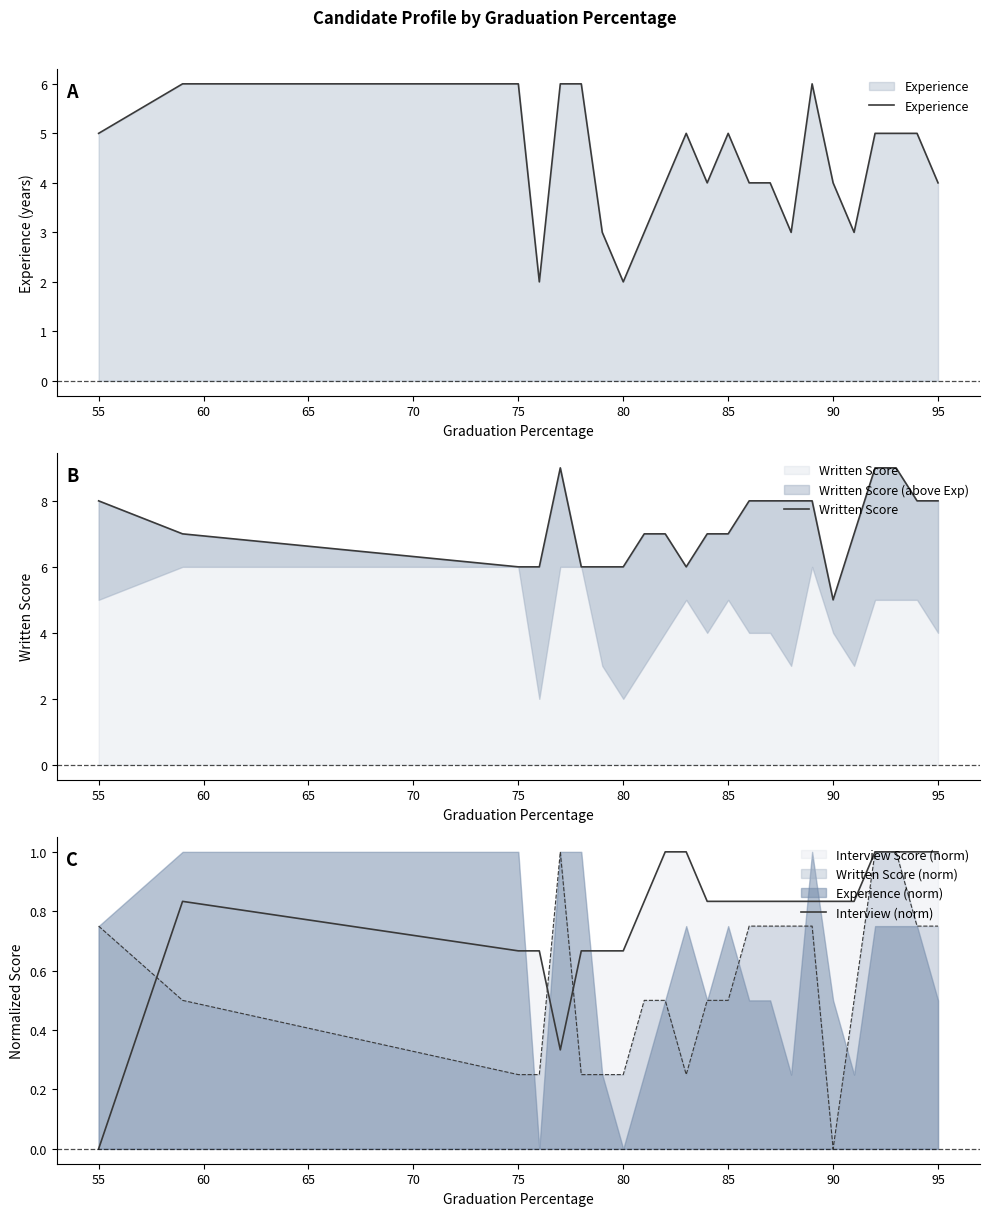

What is the minimum value for Experience?

2